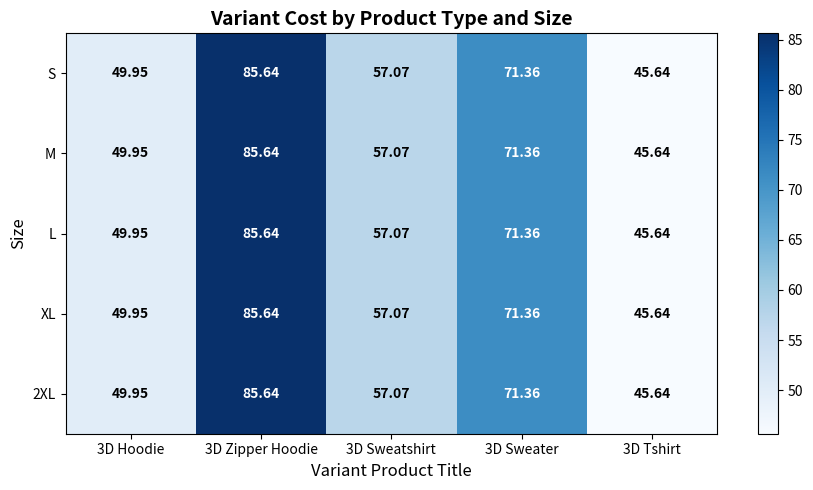

Is the value of S at 3D Sweater greater than the value of 2XL at 3D Tshirt?

Yes